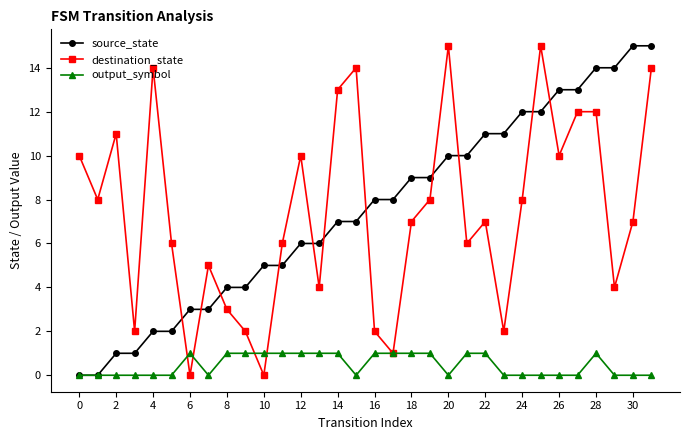

True or false: destination_state has more than 2 interior local peaks.

True